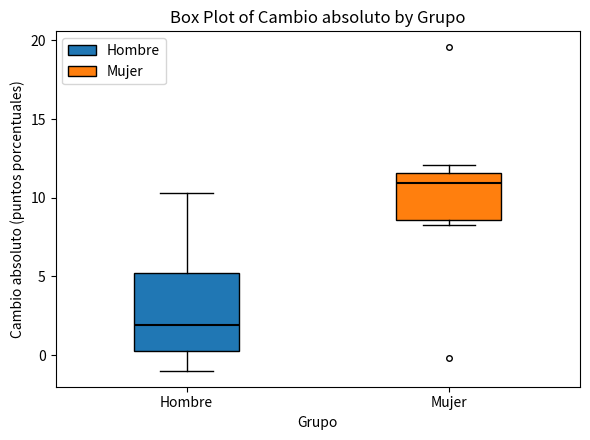

Which box's median line is the lowest?

Hombre